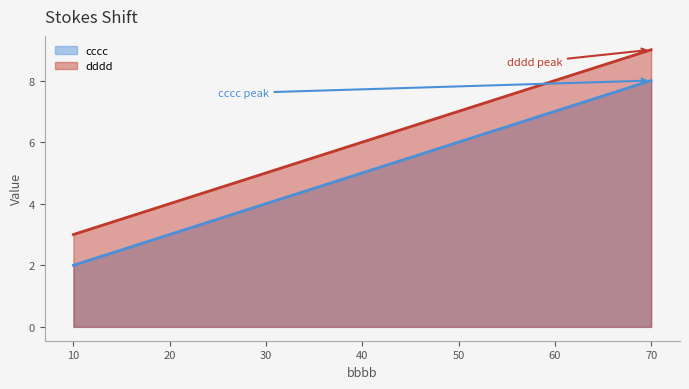

What is the maximum value for dddd?

9